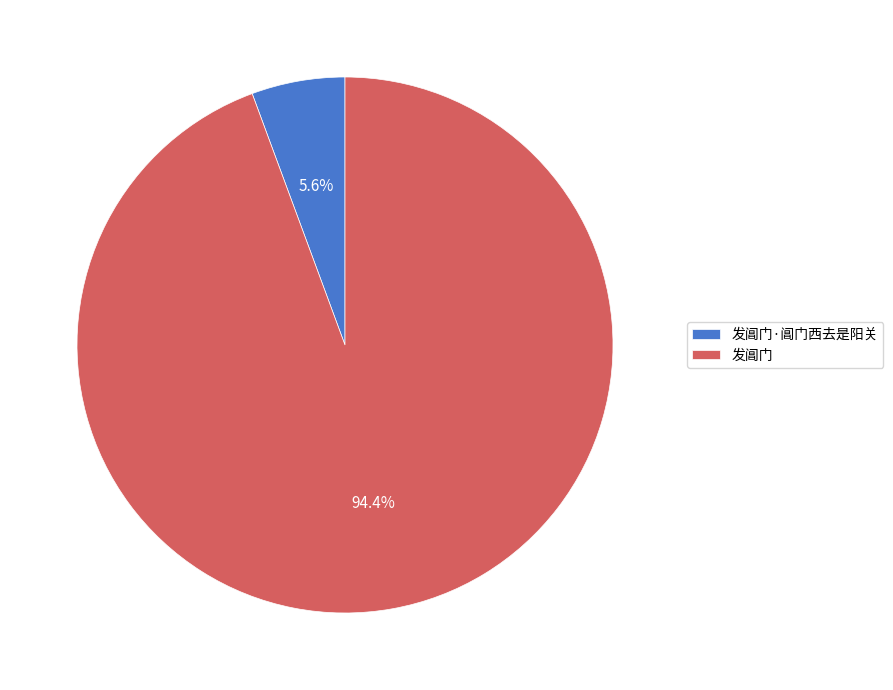

Is there a majority slice in this chart?

Yes